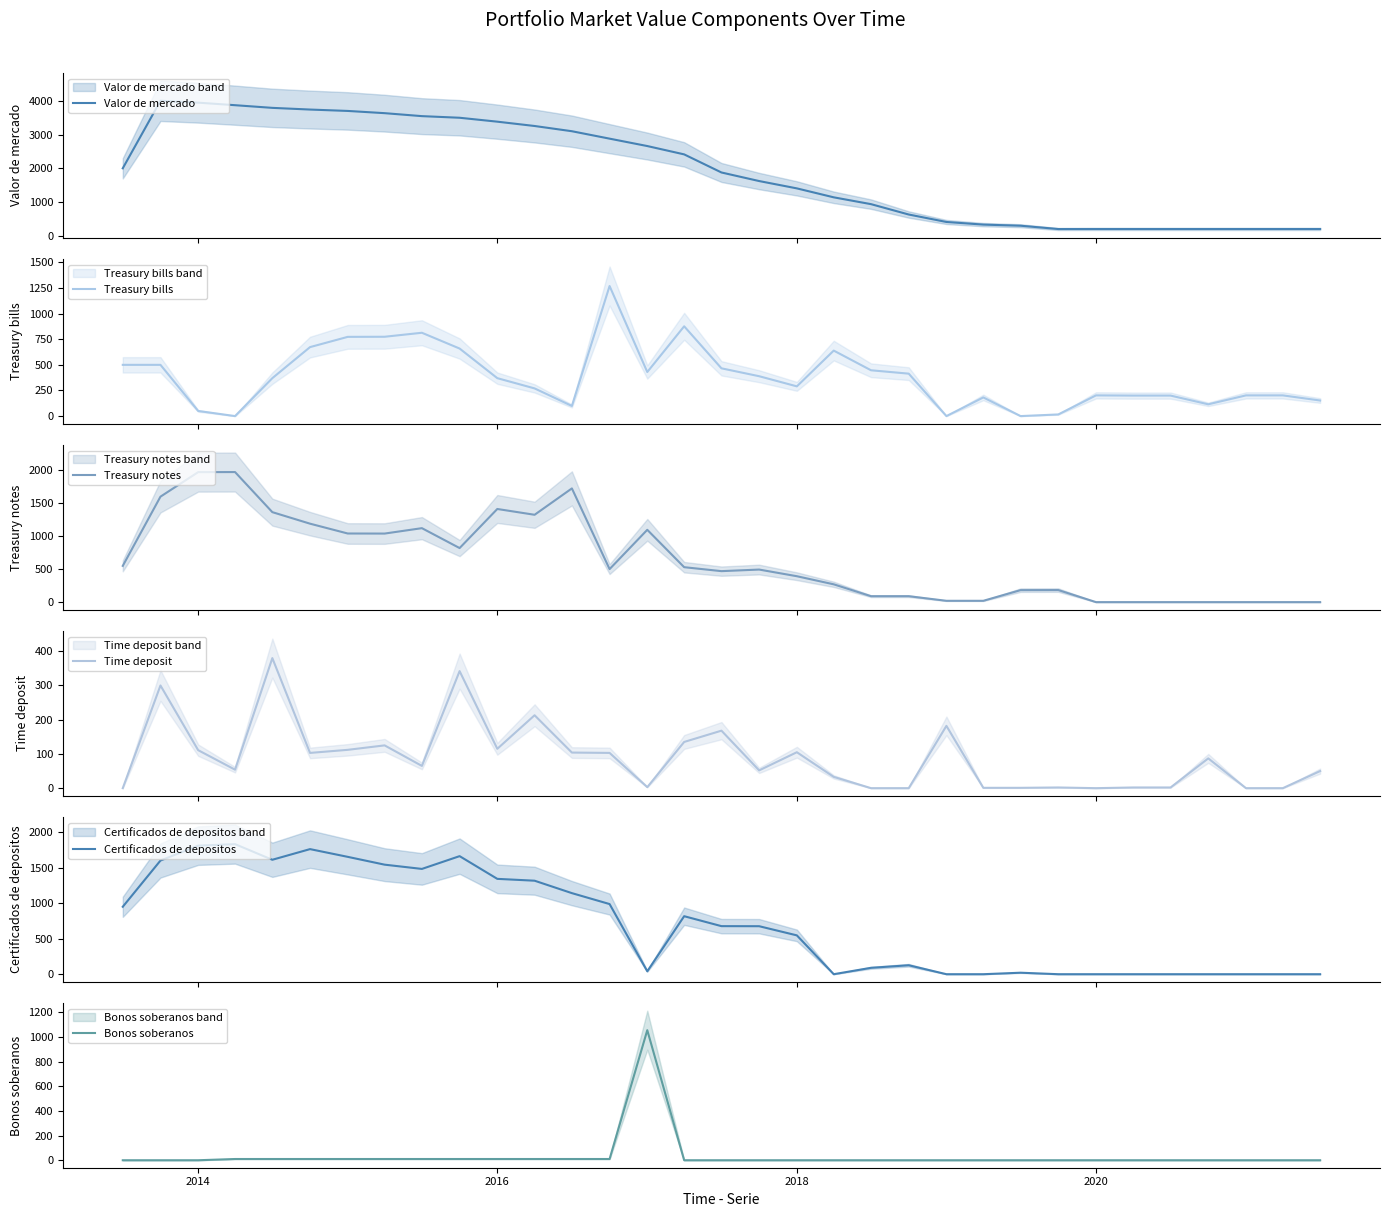

True or false: Certificados de depositos and Time deposit cross at least once.

True